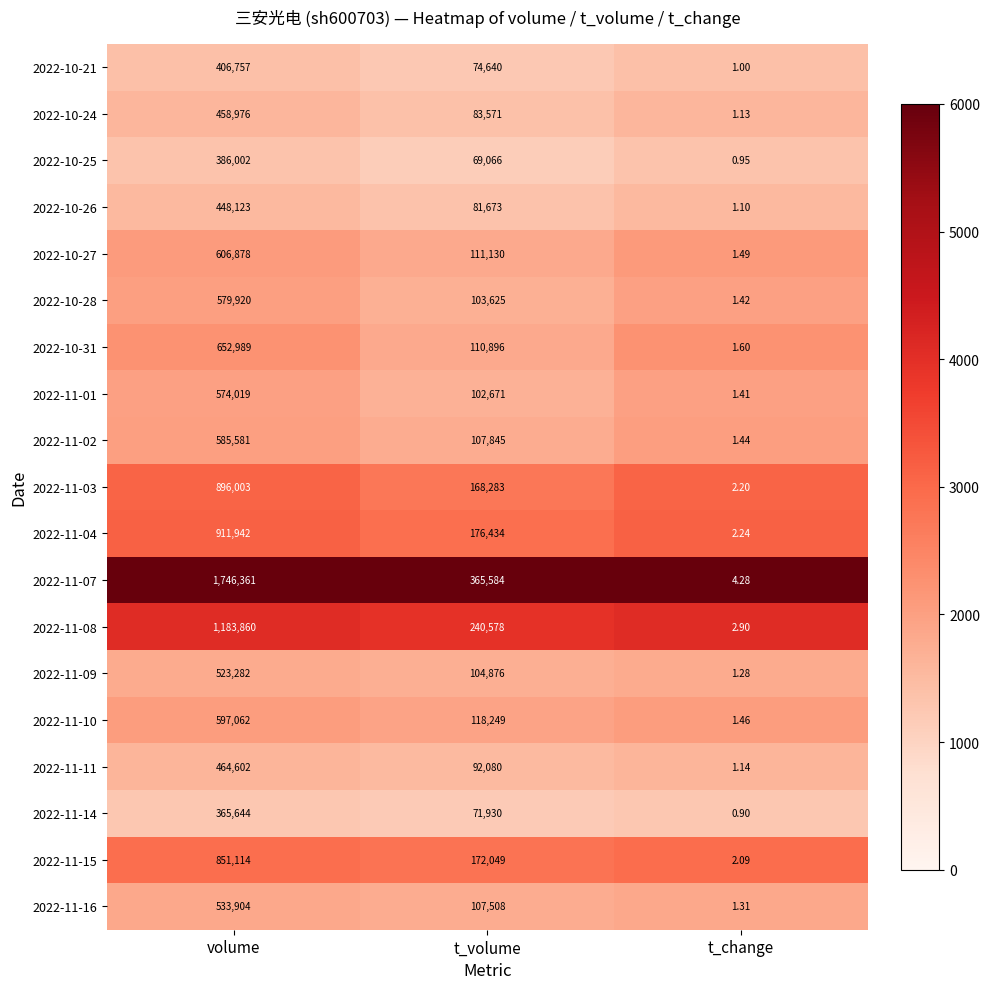

Where does the 2022-11-03 series first go above 168283?

volume